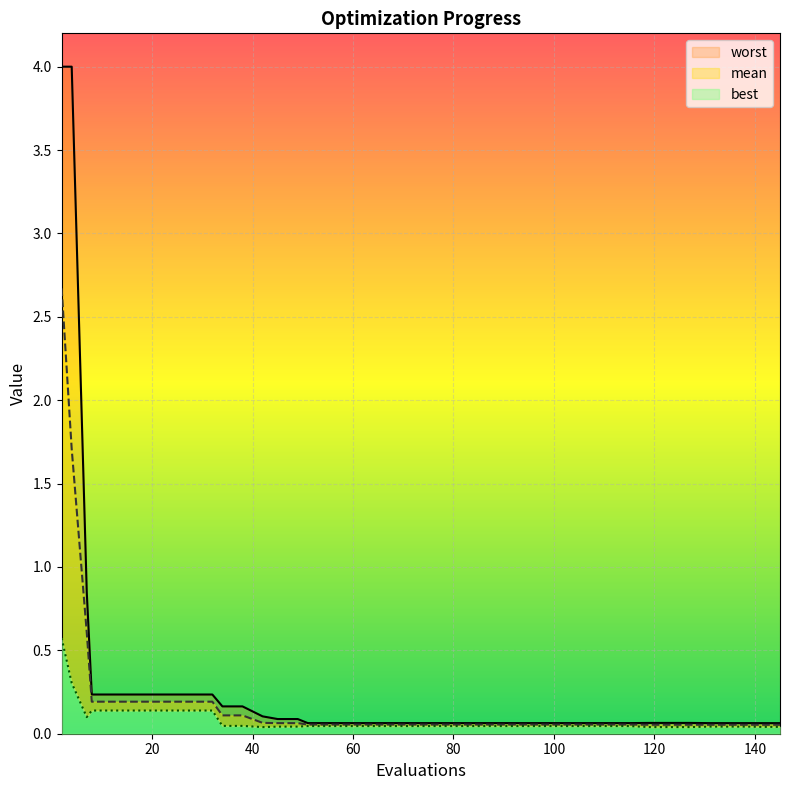

How many series are shown in this chart?

3